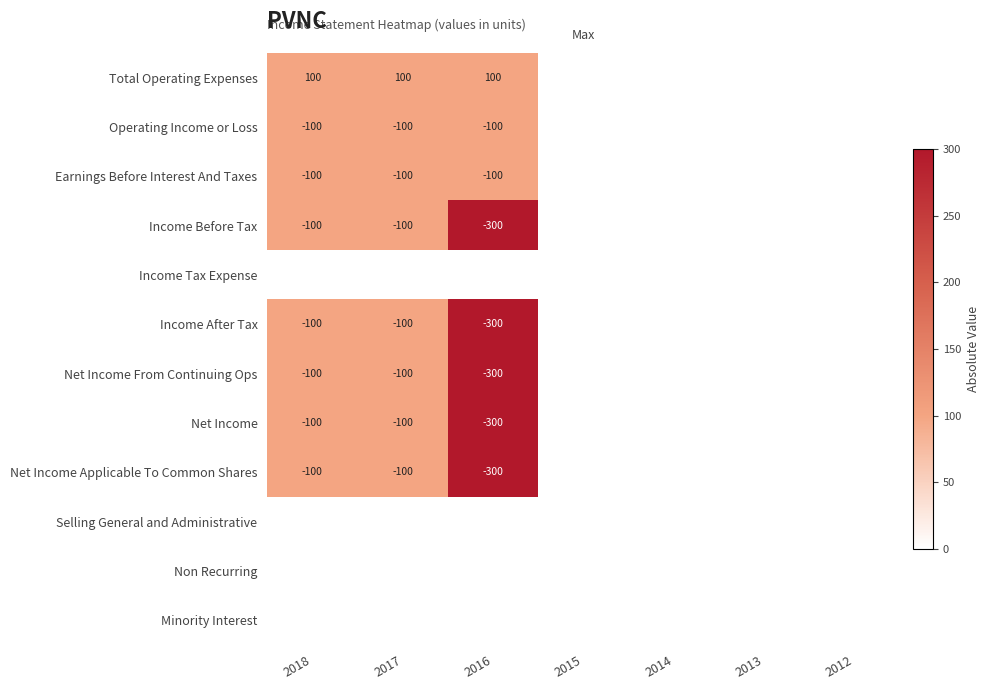

The value of Earnings Before Interest And Taxes at 2017 is -100. True or false?

True